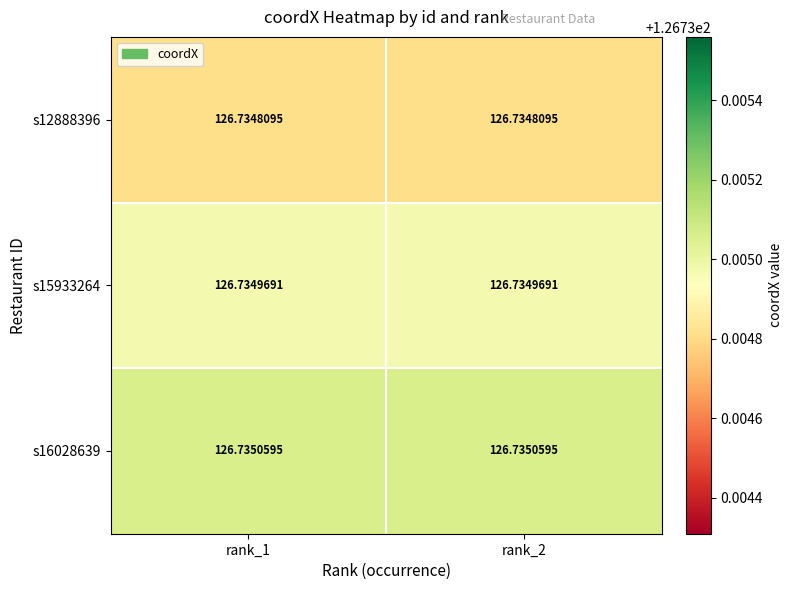

Is the value of s15933264 at rank_1 greater than the value of s16028639 at rank_2?

No